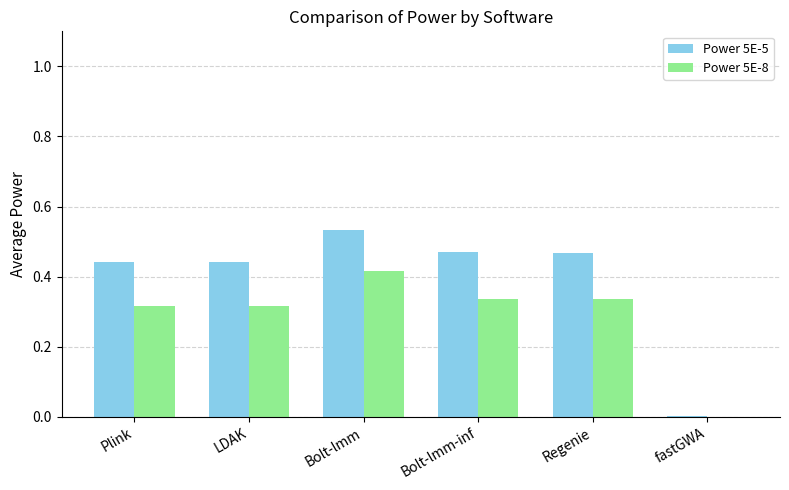

Which series has the largest total across all categories?

Power 5E-5